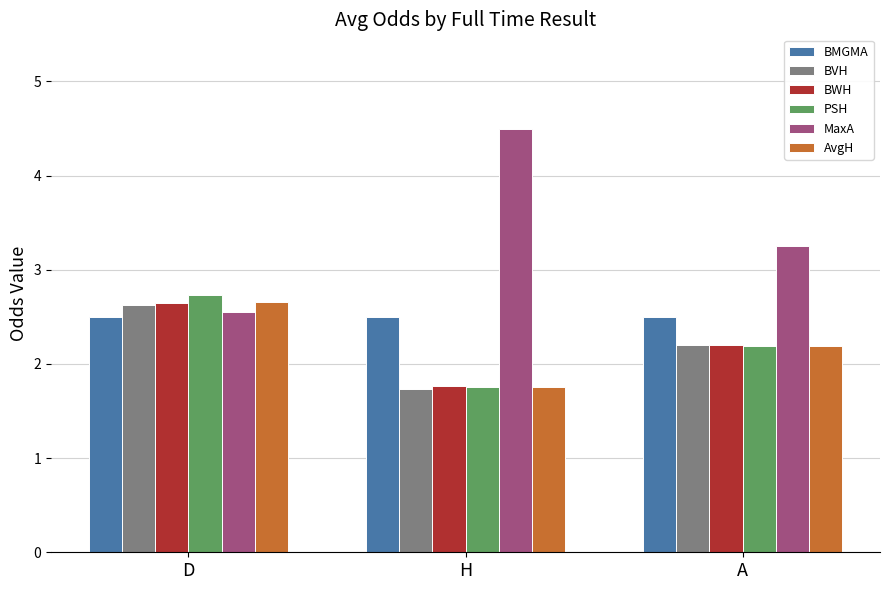

At how many categories does at least one series exceed 2?

3